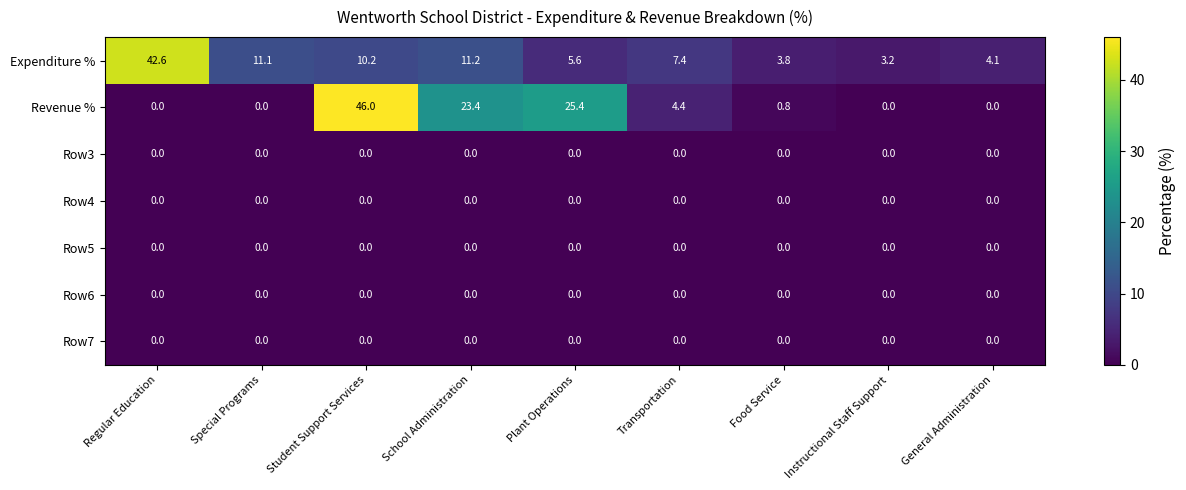

Which series has the widest spread of values?

Revenue %